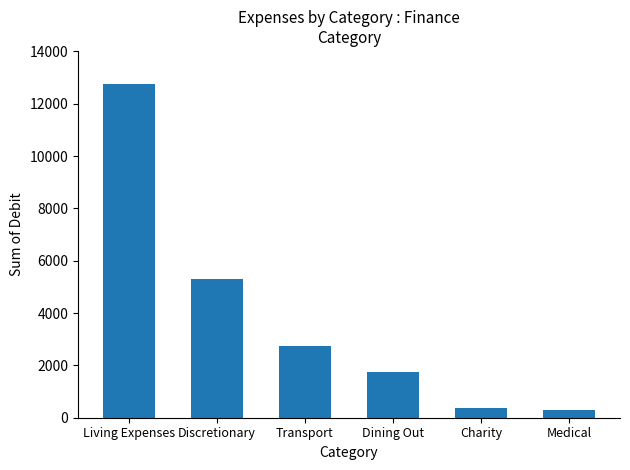

Count the number of categories in the chart.

6